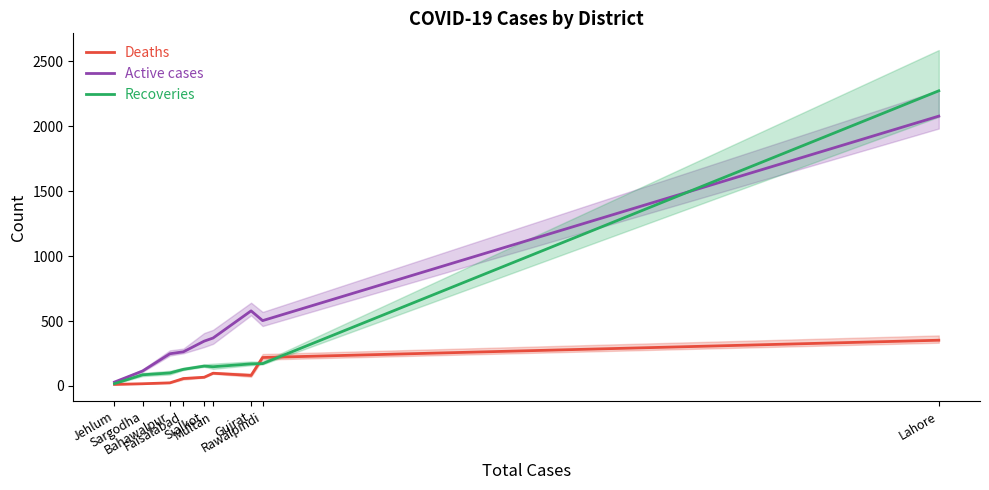

Reading left to right, list all the values displayed in this chart.

Deaths: Jehlum=12	Sargodha=17	Bahawalpur=24	Faisalabad=57	Sialkot=67	Multan=98	Gujrat=81	Rawalpindi=219	Lahore=352
Active cases: Jehlum=30	Sargodha=115	Bahawalpur=248	Faisalabad=263	Sialkot=345	Multan=369	Gujrat=578	Rawalpindi=503	Lahore=2077
Recoveries: Jehlum=18	Sargodha=86	Bahawalpur=100	Faisalabad=128	Sialkot=153	Multan=148	Gujrat=170	Rawalpindi=172	Lahore=2272